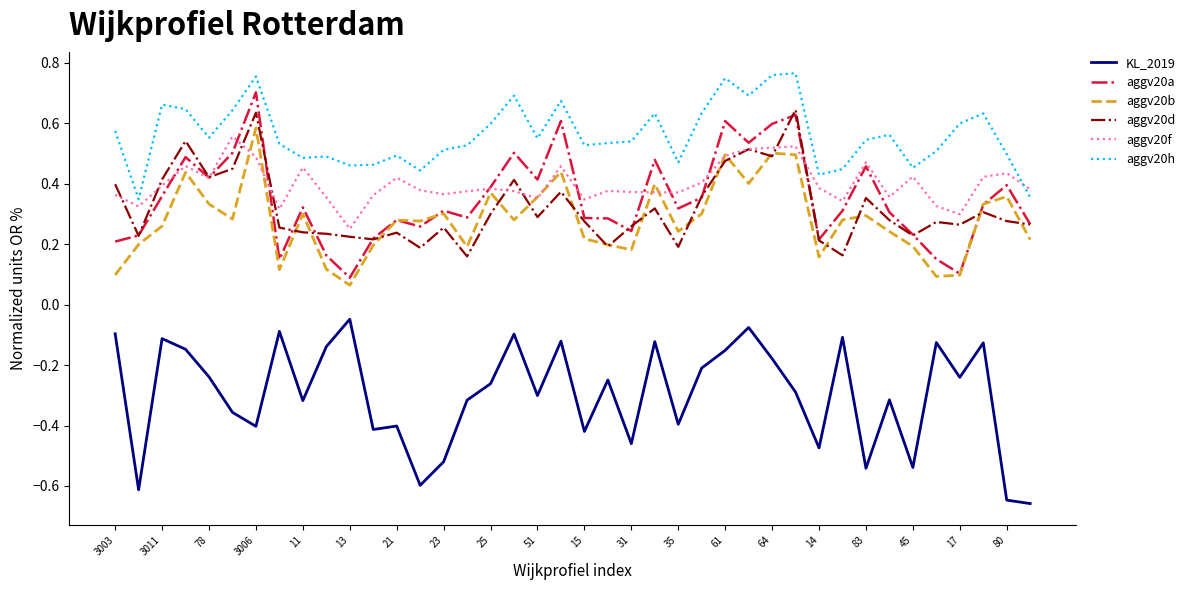

Which series has the largest total across all categories?

aggv20h